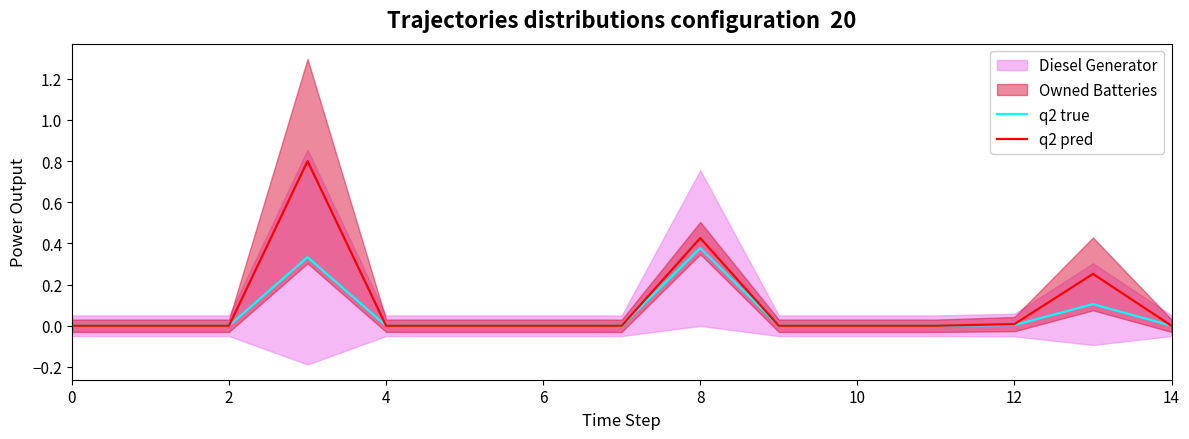

What is the average value of the q2 true series?

0.1